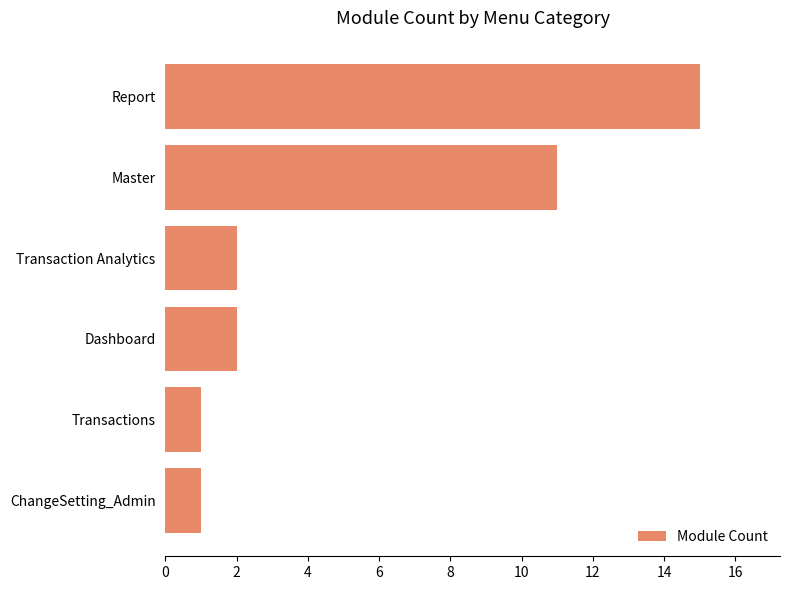

What is the sum of all values?

32